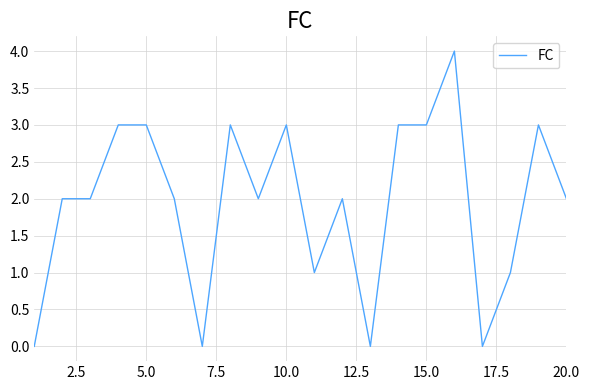

What is the difference between the maximum and minimum values?

4